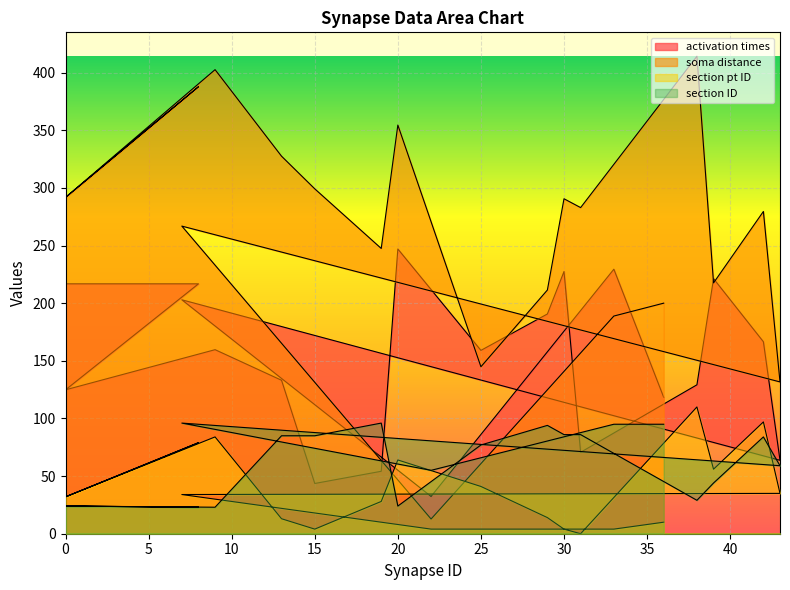

The section pt ID series shows 46.5 at 19. True or false?

False